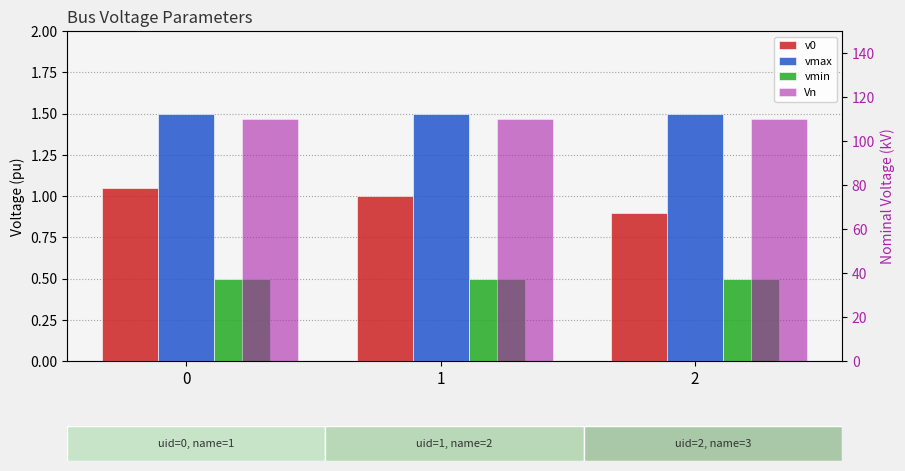

Which series has the largest total across all categories?

Vn